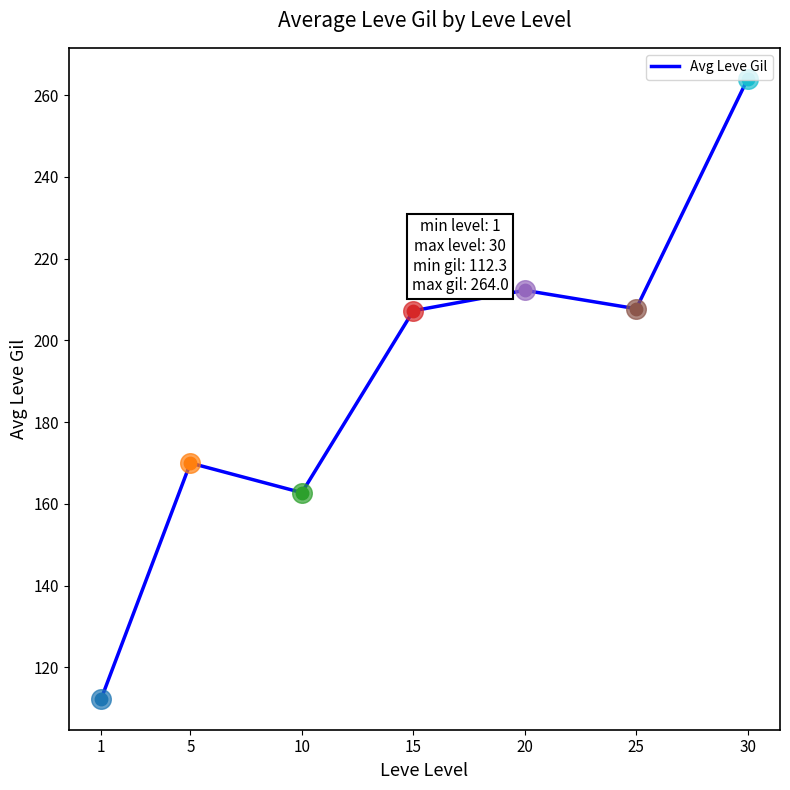

Which has a higher value, 25 or 1?

25